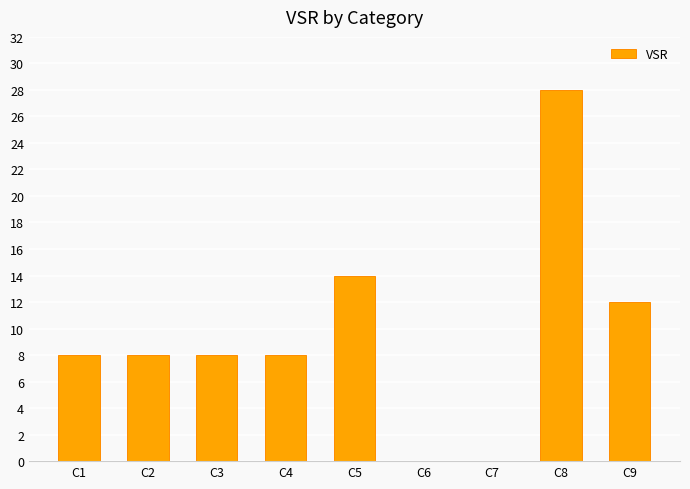

Reading left to right, what are all the values shown in this chart?

8	8	8	8	14	0	0	28	12